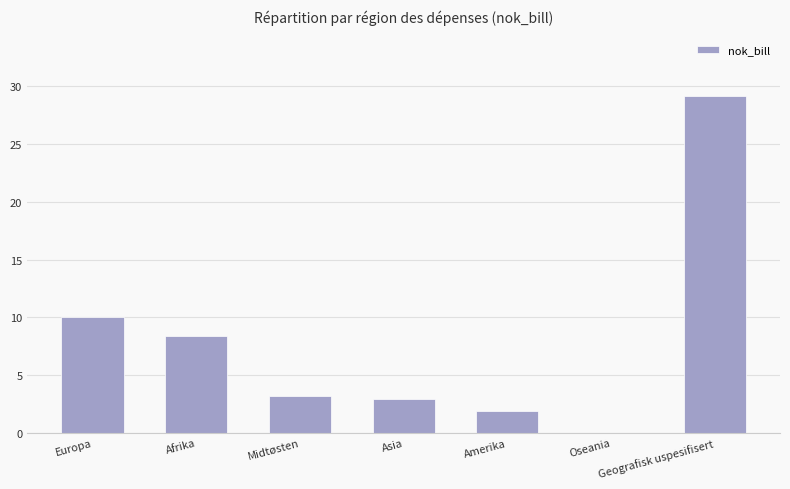

Read the value at Amerika.

1.9